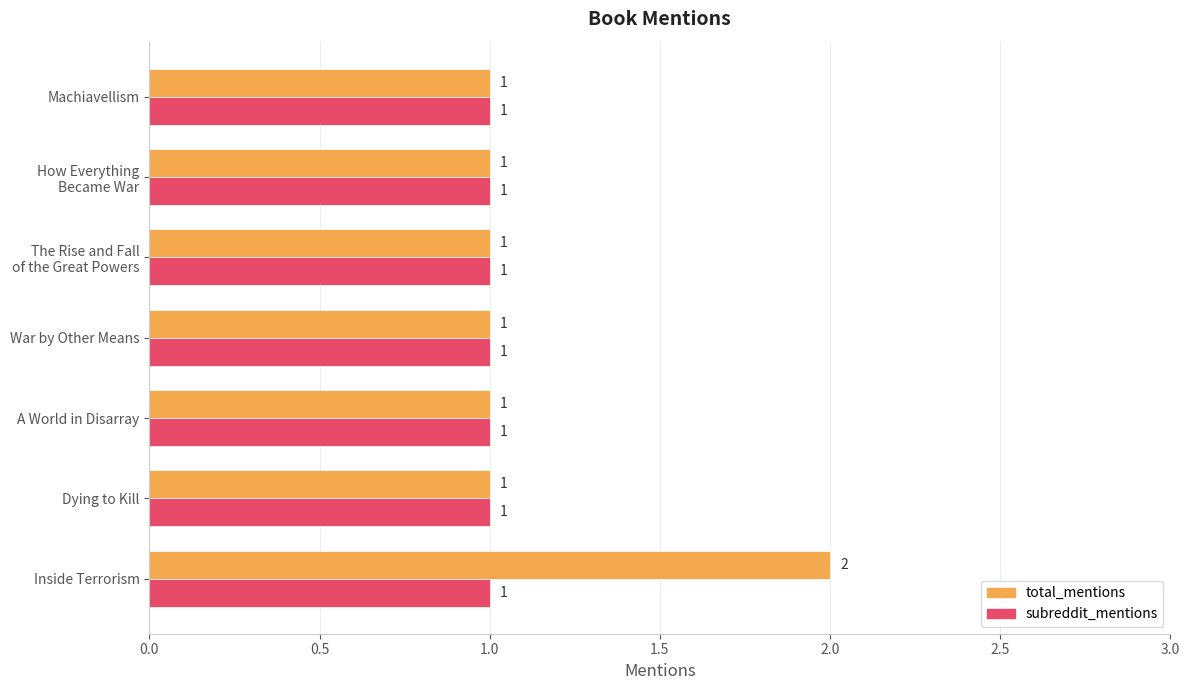

Is it true that subreddit_mentions equals 1 at War by Other Means?

True